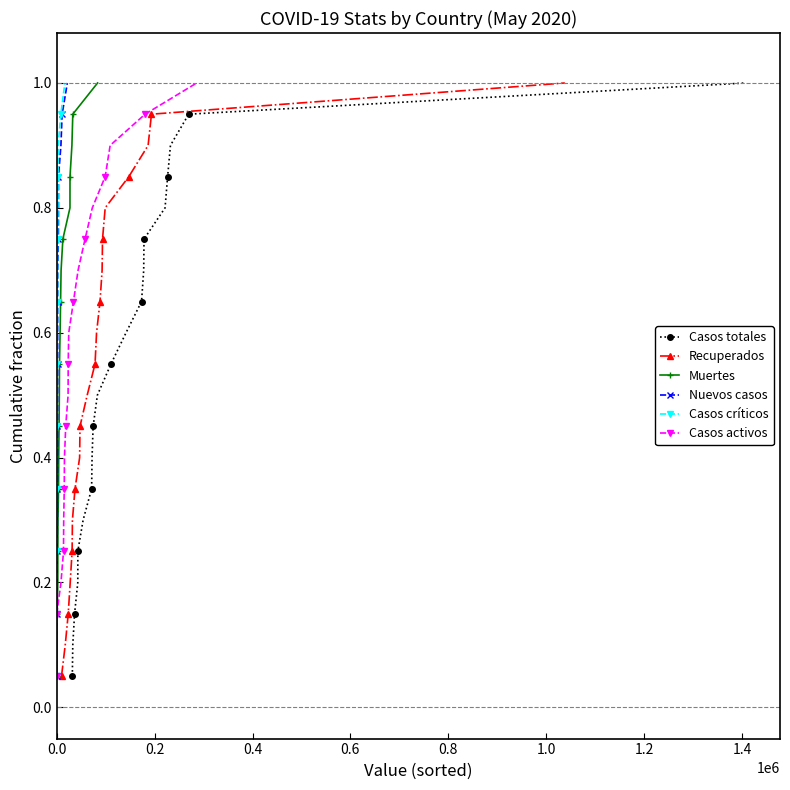

True or false: Casos totales has more than 1 interior local peaks.

False